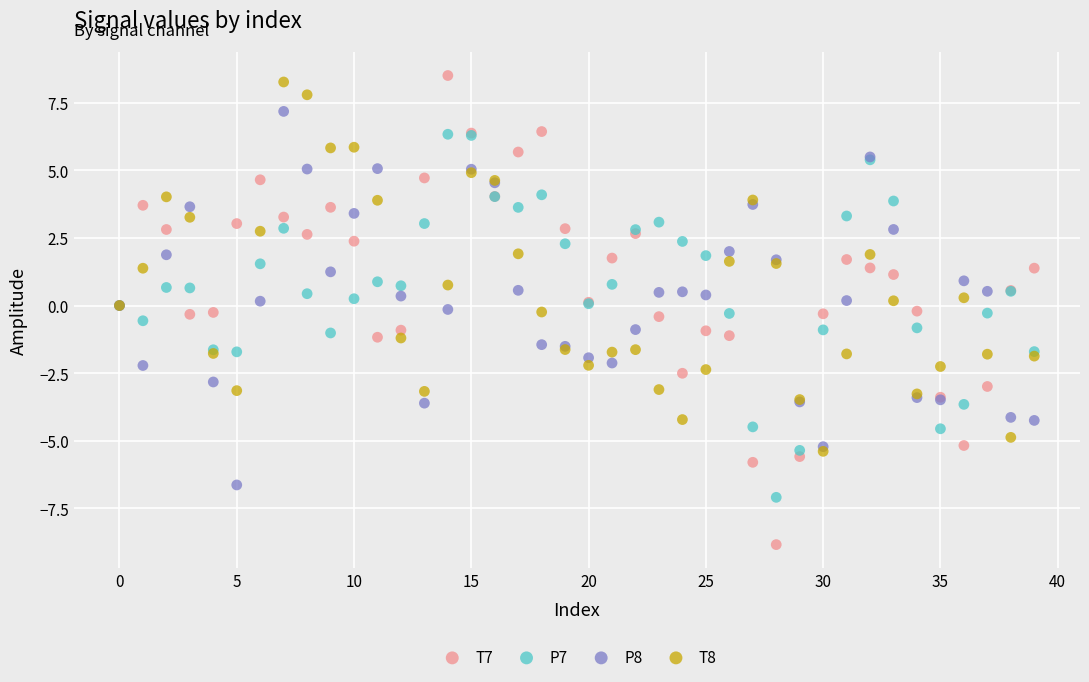

Which series reaches the maximum Y coordinate?

T7